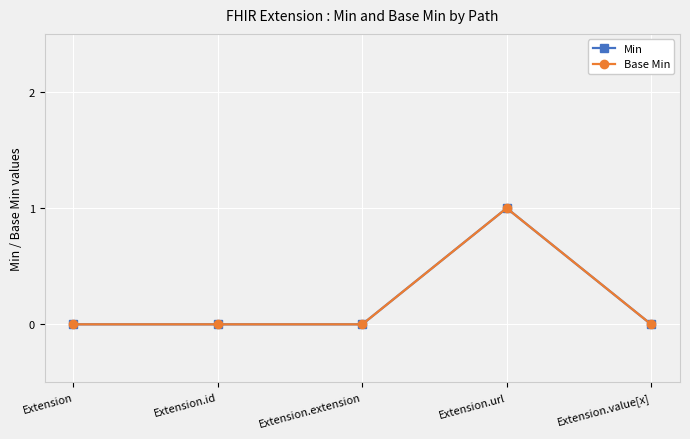

Is this an area chart (filled region under the line)?

No